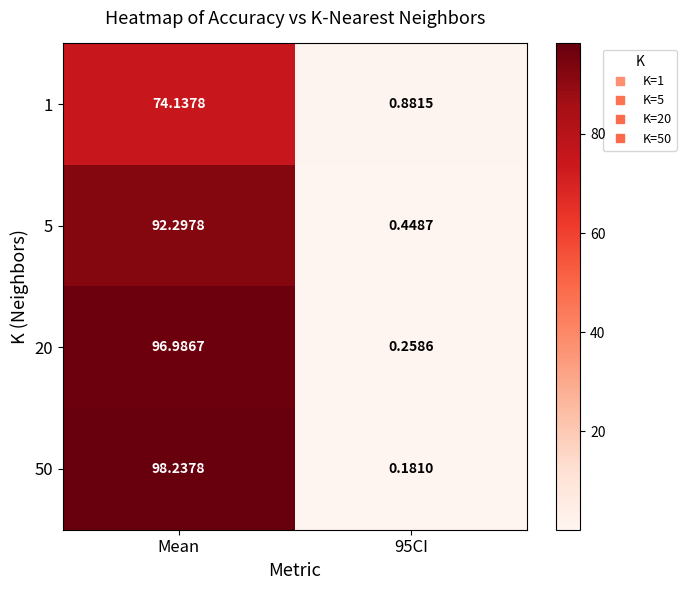

List the series in order of their peak value, highest first.

50, 20, 5, 1